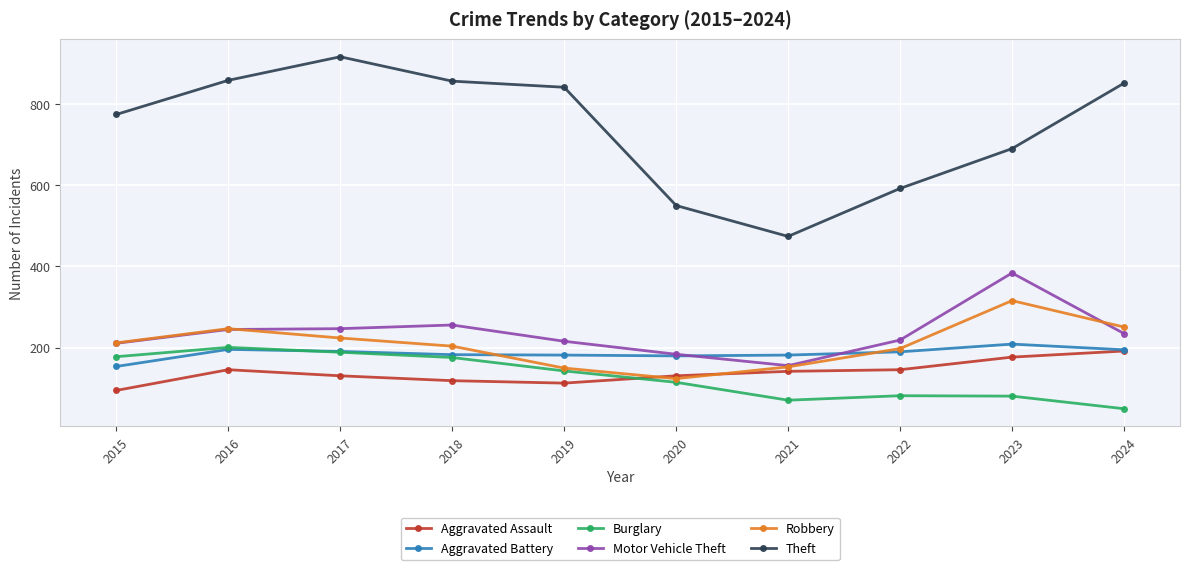

Which series has the largest total across all categories?

Theft